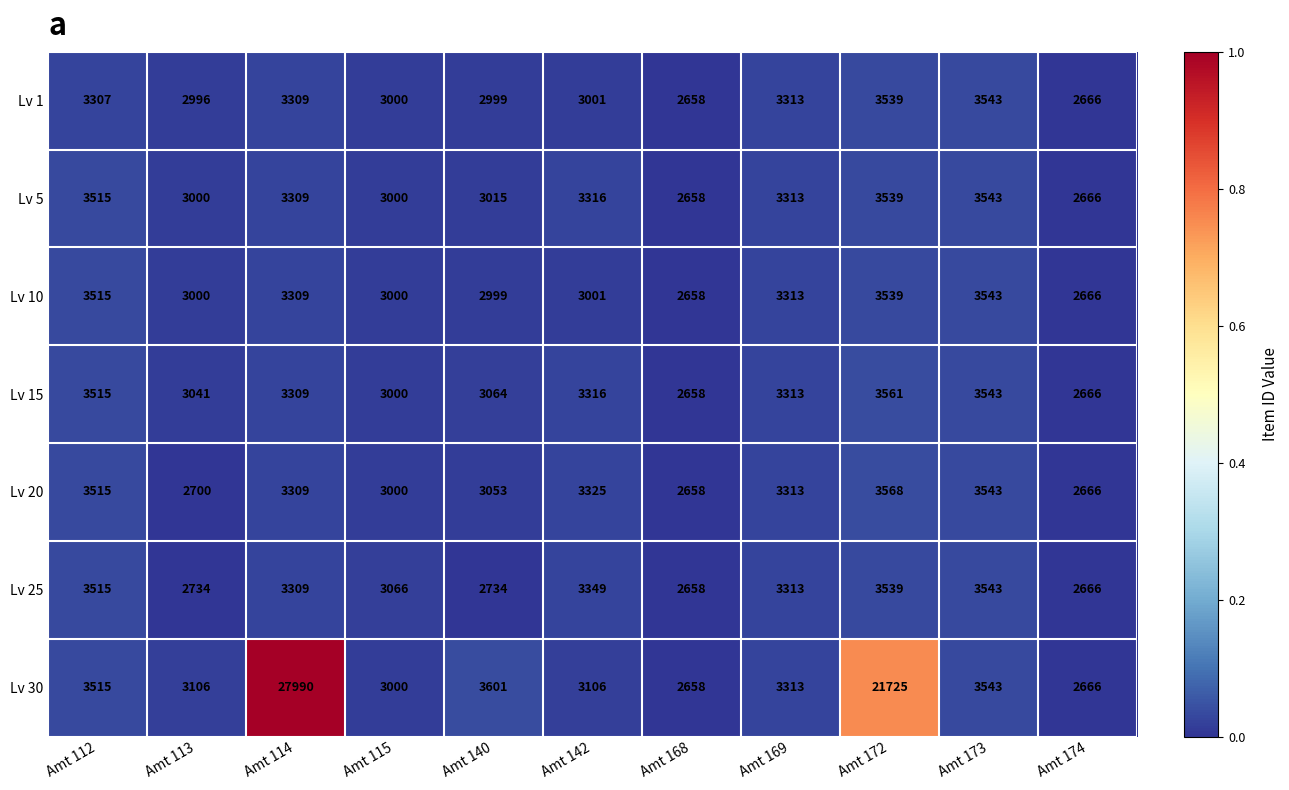

Which category has the highest value across all series?

Amt 114